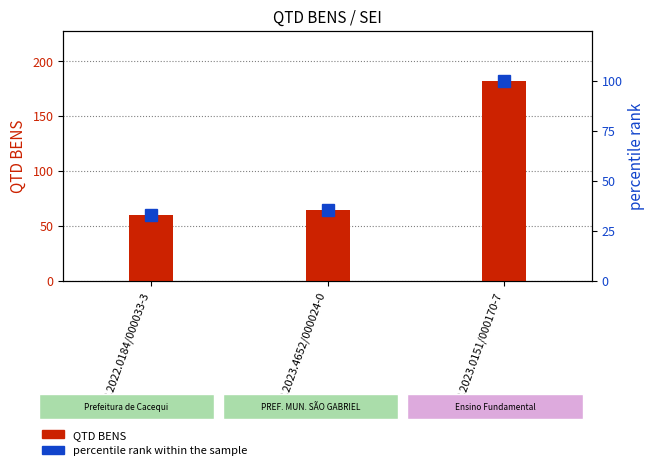

Rank the series by their maximum value, from highest to lowest.

QTD BENS, percentile rank within the sample